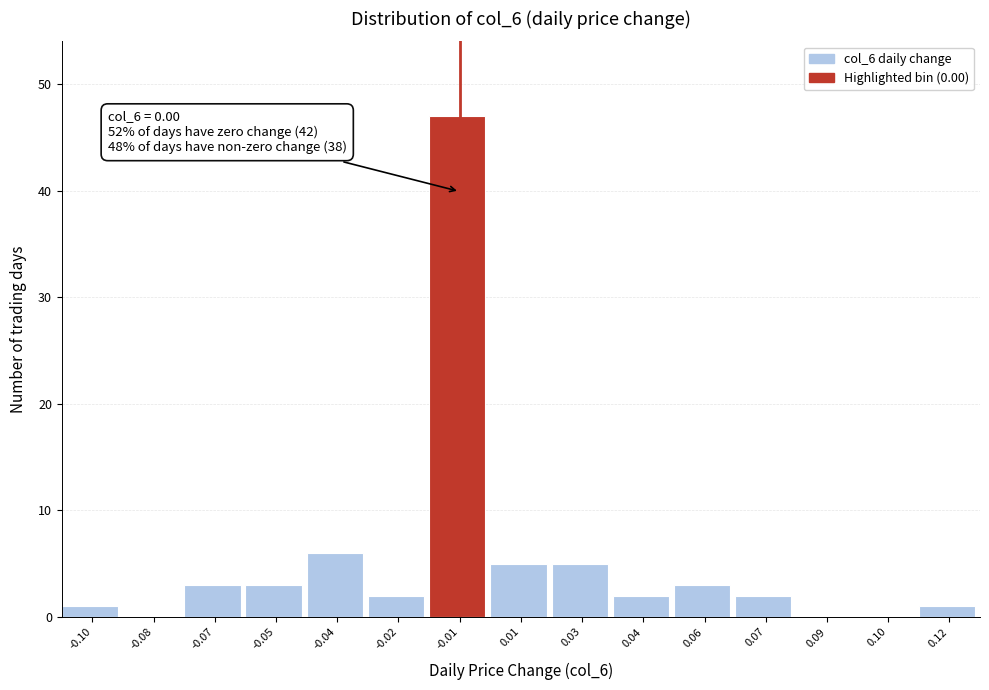

Reading left to right, transcribe all the data shown in this chart.

-0.10=1	-0.08=0	-0.07=3	-0.05=3	-0.04=6	-0.02=2	-0.01=47	0.01=5	0.03=5	0.04=2	0.06=3	0.07=2	0.09=0	0.10=0	0.12=1